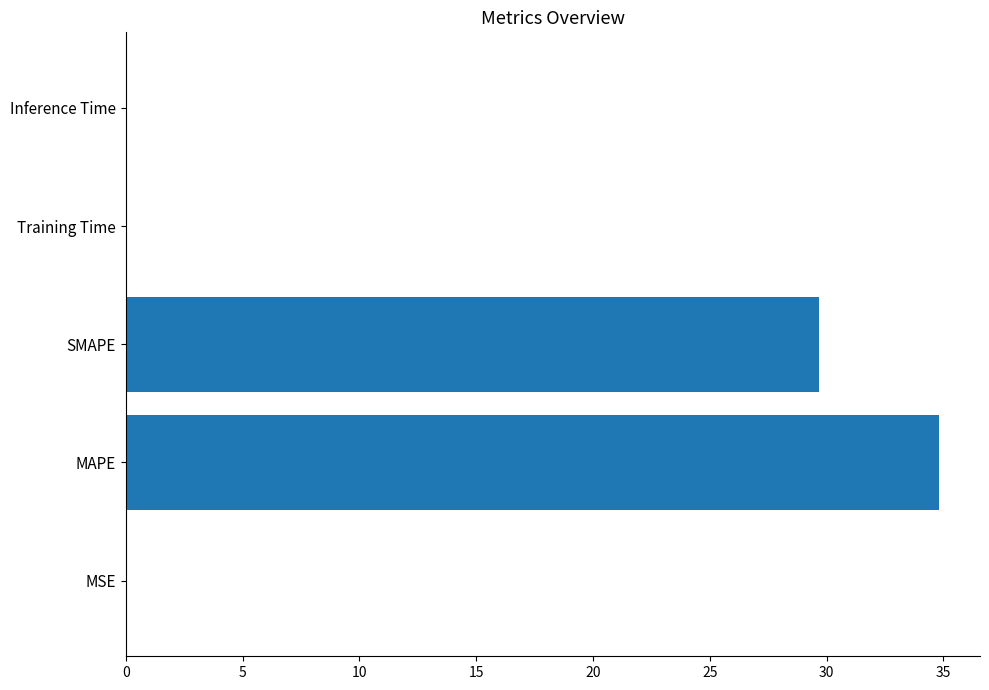

Which has a higher value, Inference Time or MAPE?

MAPE